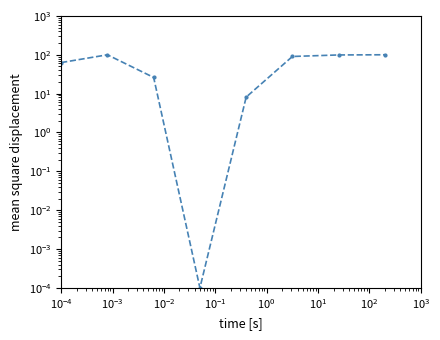

What is the sum of the values at $\mathdefault{10^{-3}}$ and $\mathdefault{10^{2}}$?

126.1